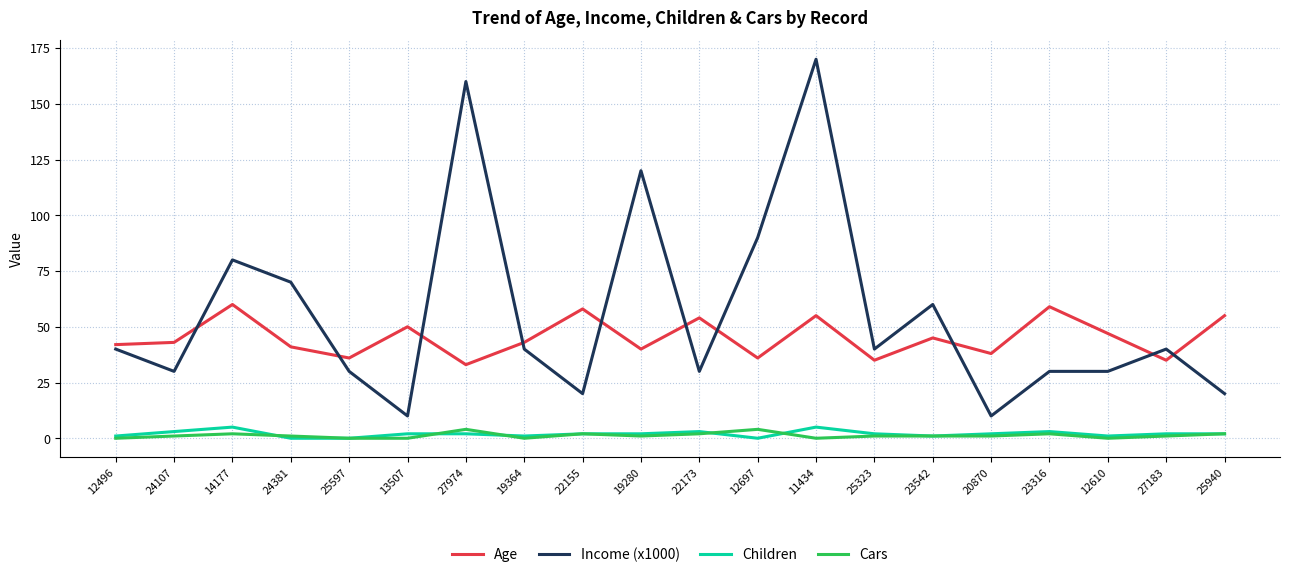

What position from the right is 24107?

19